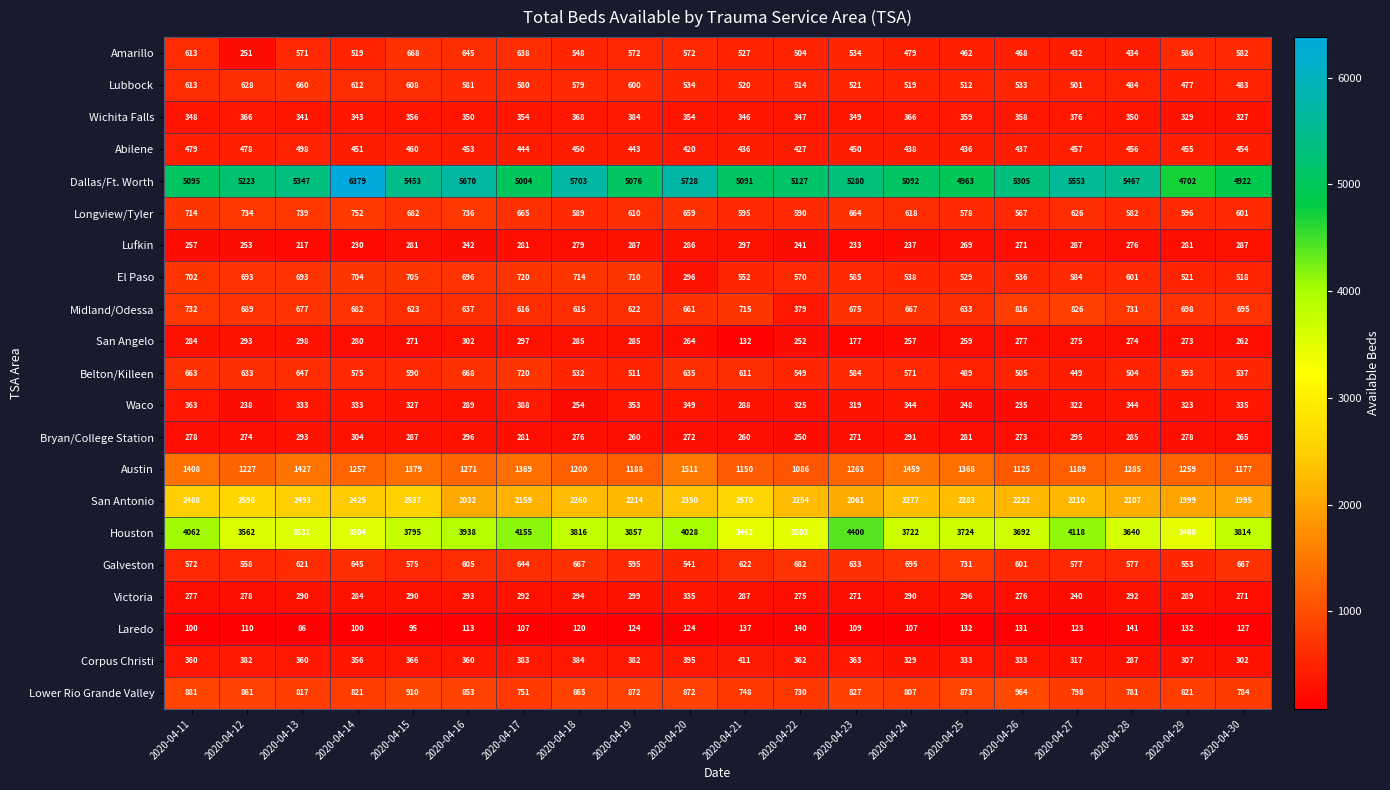

True or false: Belton/Killeen has a value of 511 at 2020-04-19.

True